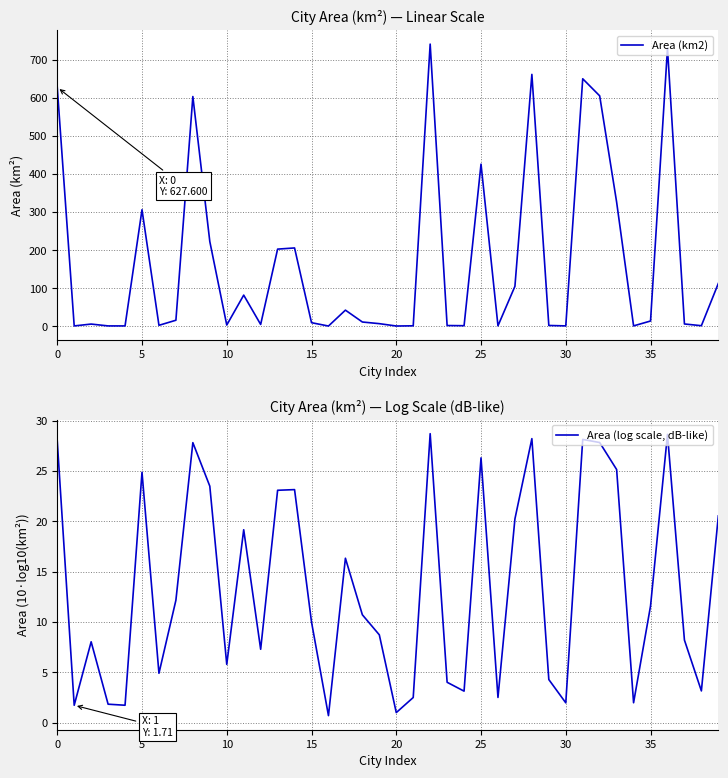

How many data points does each series have?

40